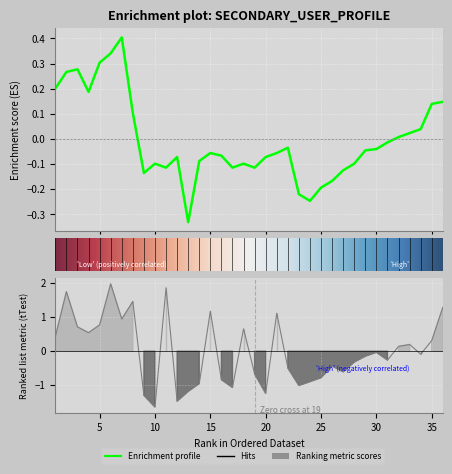

What is the difference between the maximum and minimum values?

3.6